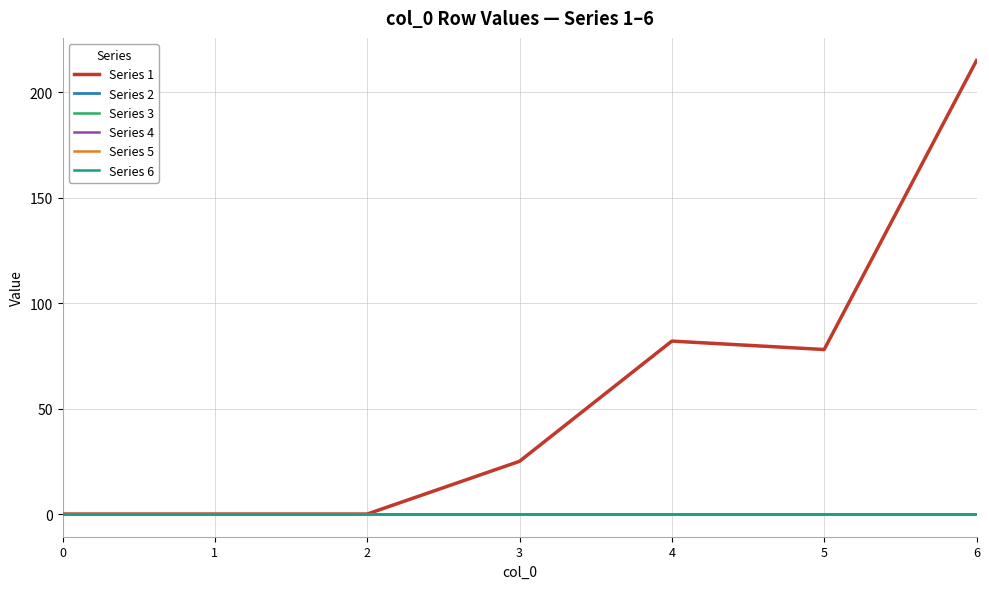

True or false: Series 4 and Series 5 intersect in this chart.

False